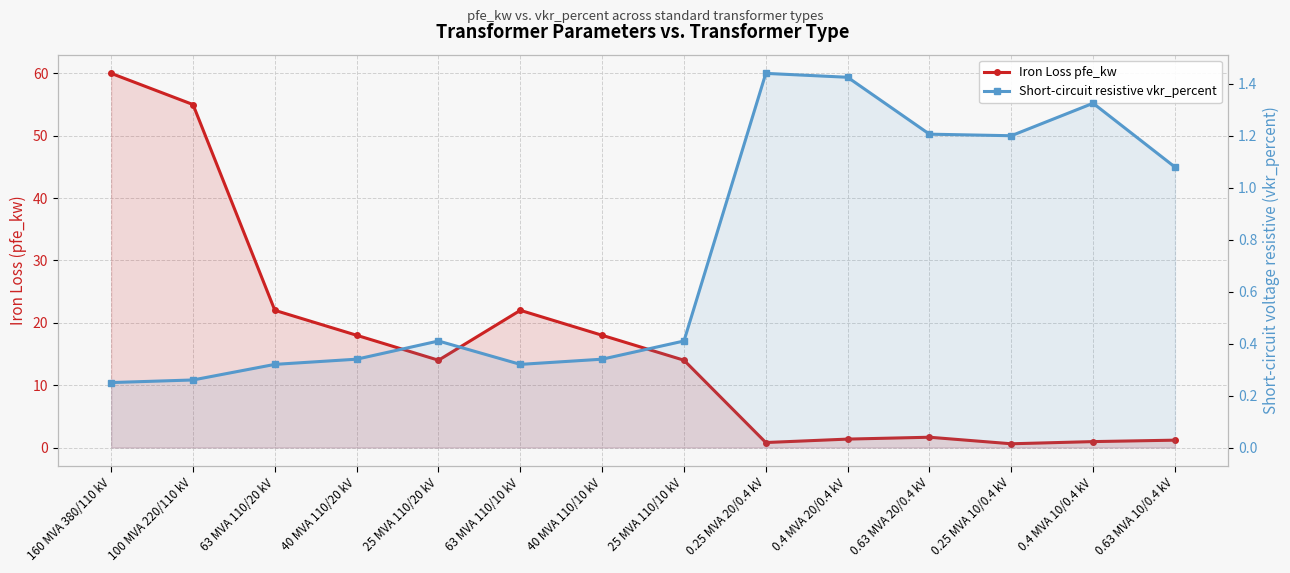

What is the minimum value for Short-circuit resistive vkr_percent?

0.2